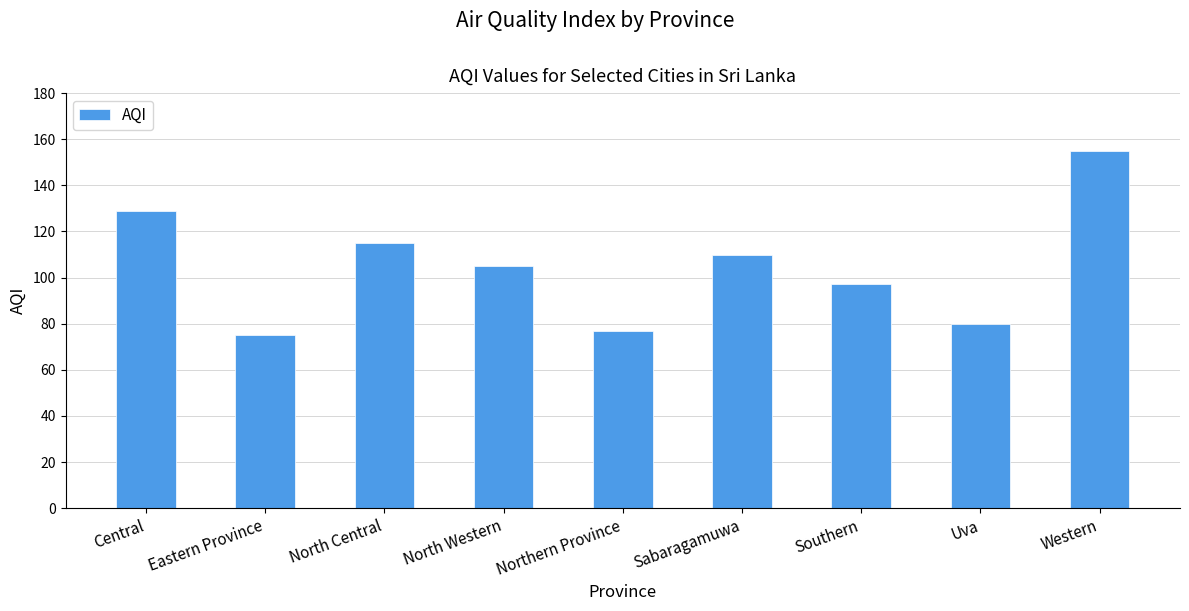

What is the sum of the values at Western and Southern?

252